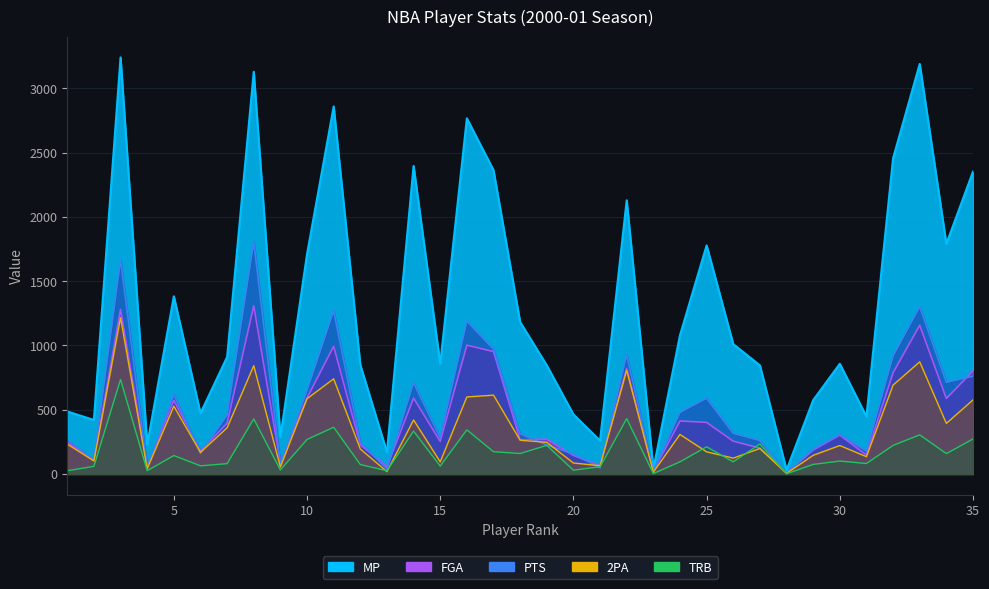

What is the total value across all series at 11?

6224